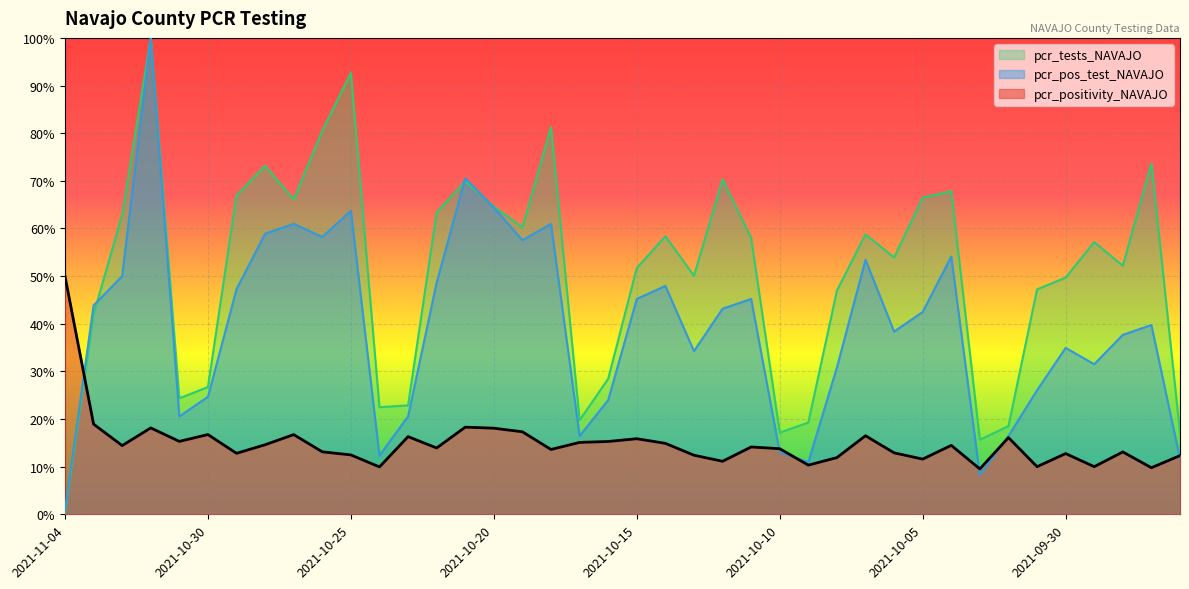

Does the chart display data point markers on the line(s)?

No